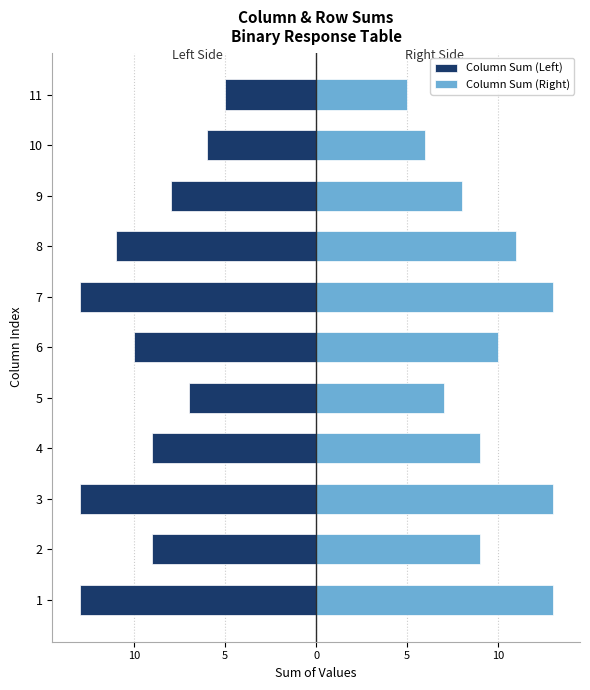

Reading right to left, what are all the values shown in this chart?

Column Sum (Left): -5	-6	-8	-11	-13	-10	-7	-9	-13	-9	-13
Column Sum (Right): 5	6	8	11	13	10	7	9	13	9	13